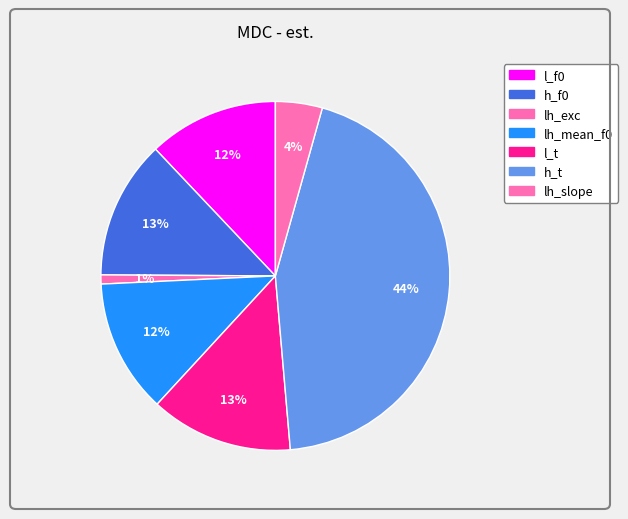

To the nearest percent, what is the difference between the largest and smallest slice percentages?

43%